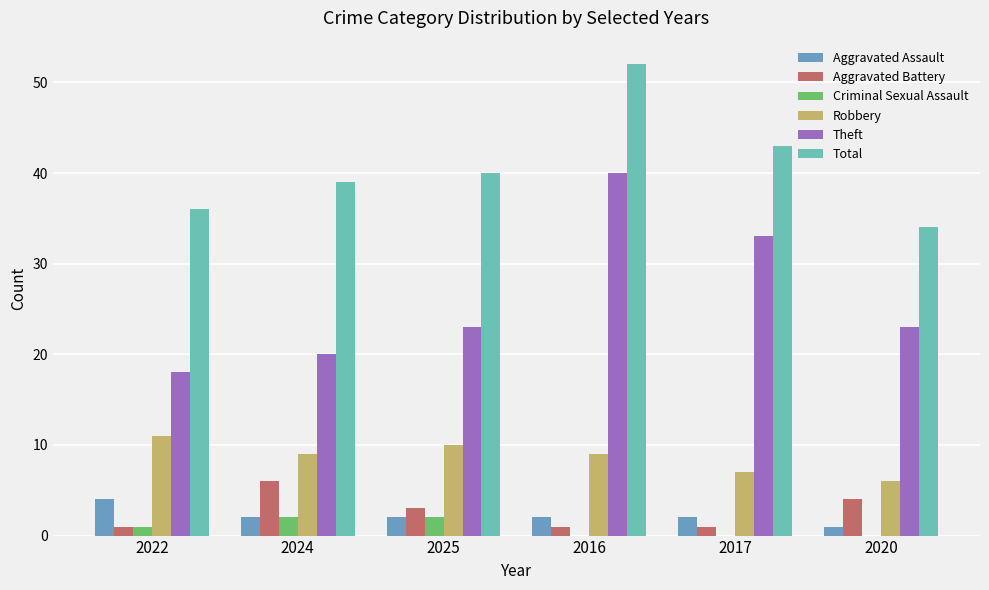

How many distinct data groups are displayed?

6